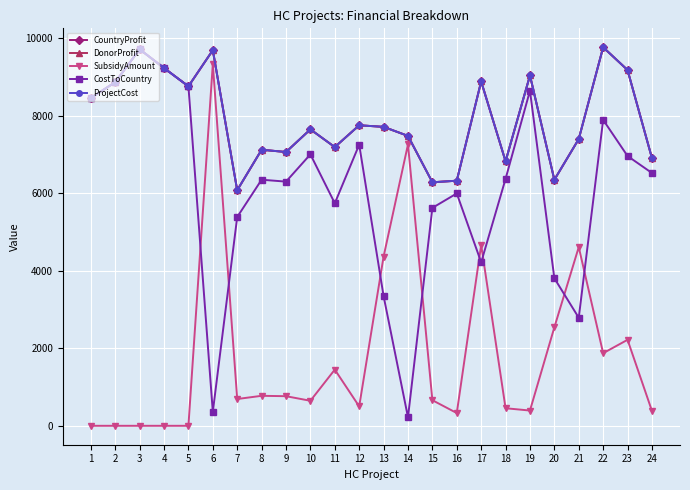

Which series has the largest range (max minus min)?

CostToCountry